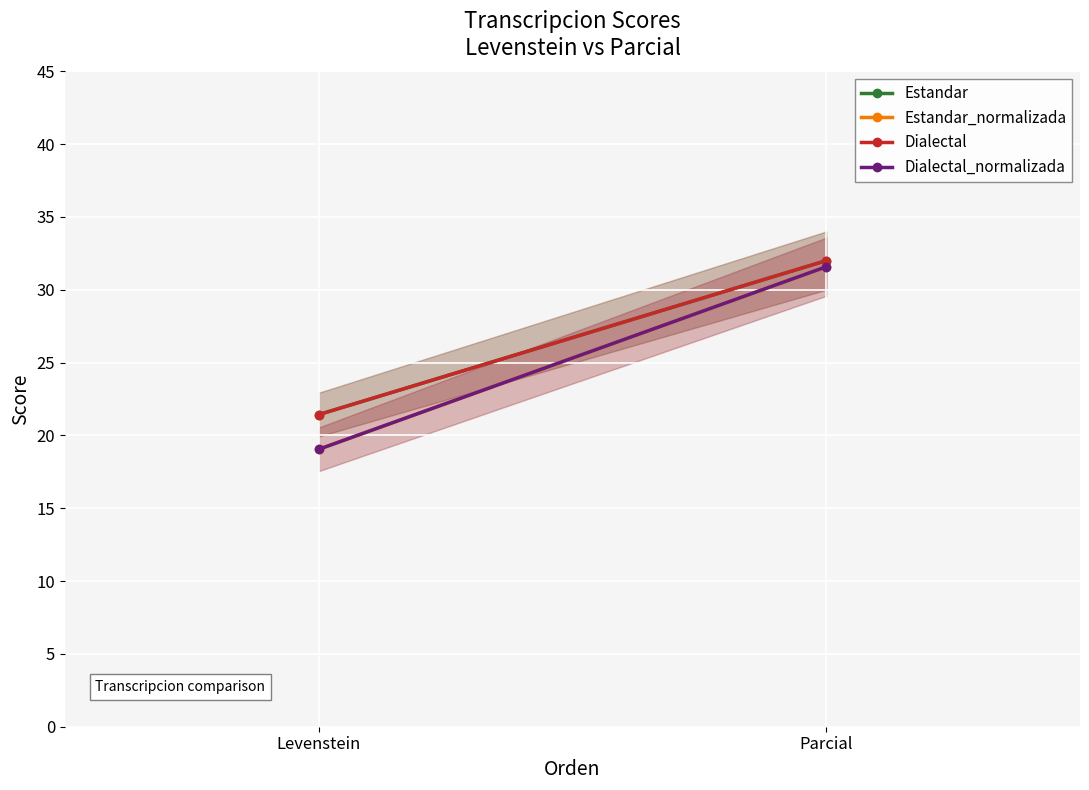

Is the value of Dialectal at Parcial greater than the value of Dialectal_normalizada at Parcial?

Yes